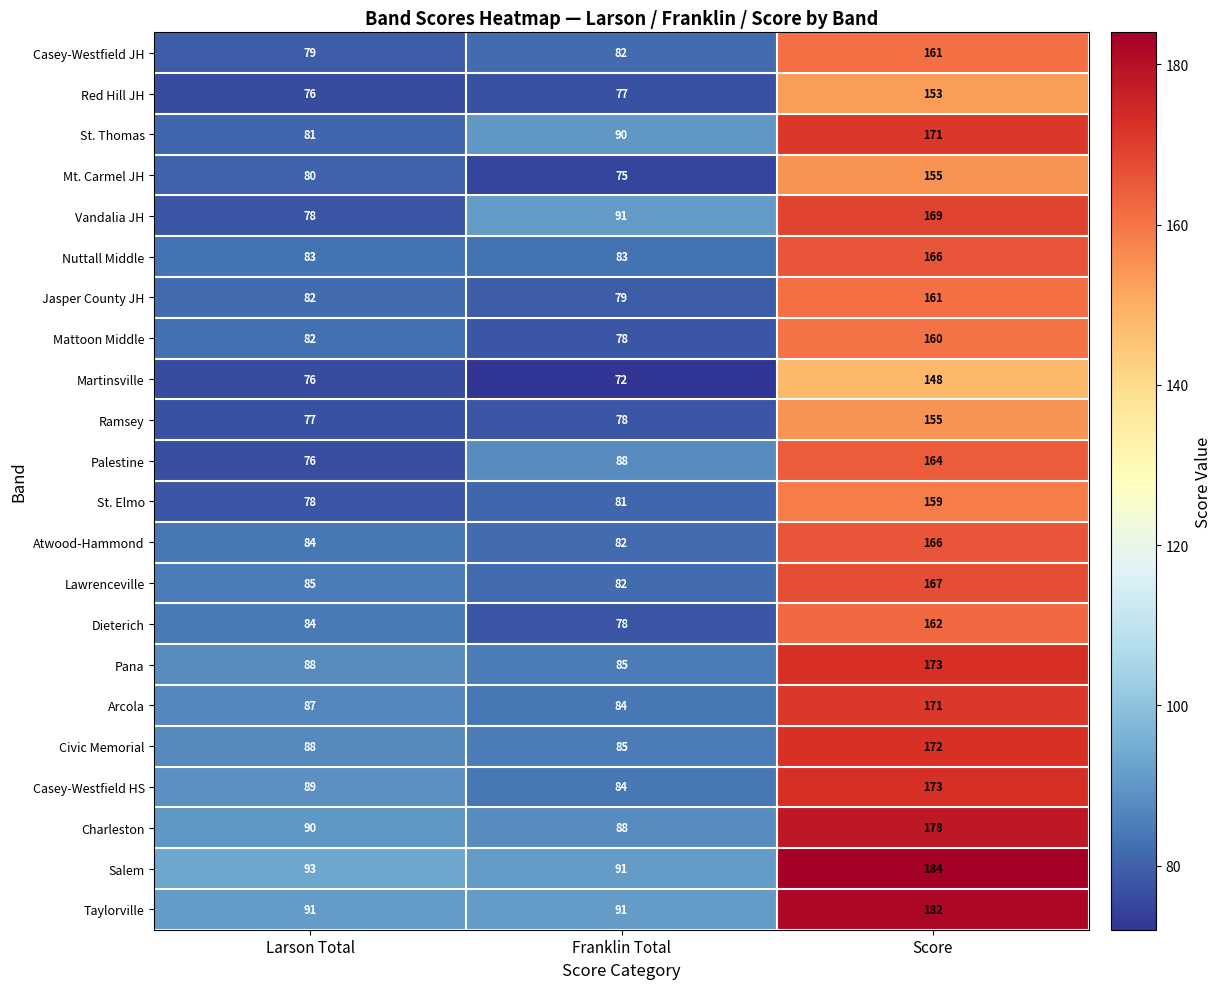

What is the approximate value of Mattoon Middle at Score?

160